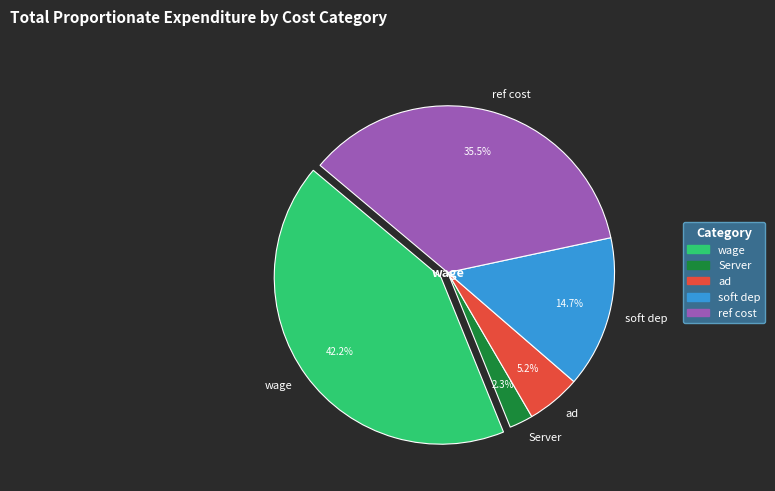

Which category has the smallest portion of the pie?

Server